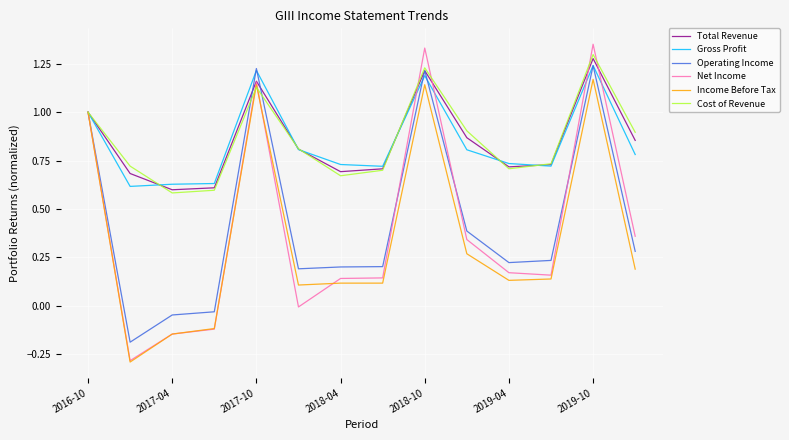

Which series has the largest range (max minus min)?

Net Income